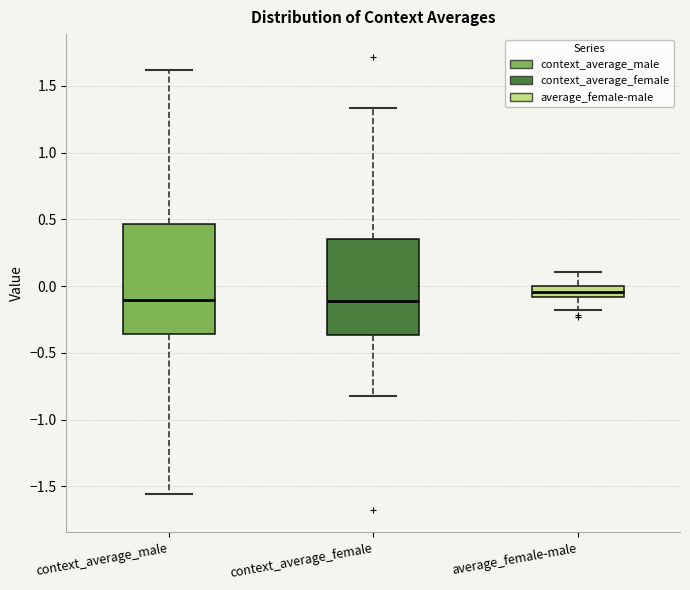

Which box has the highest median line?

average_female-male